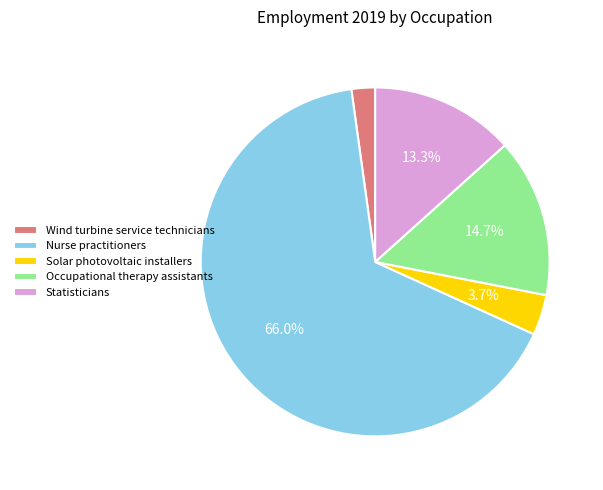

Does Wind turbine service technicians represent more than half of the total?

No